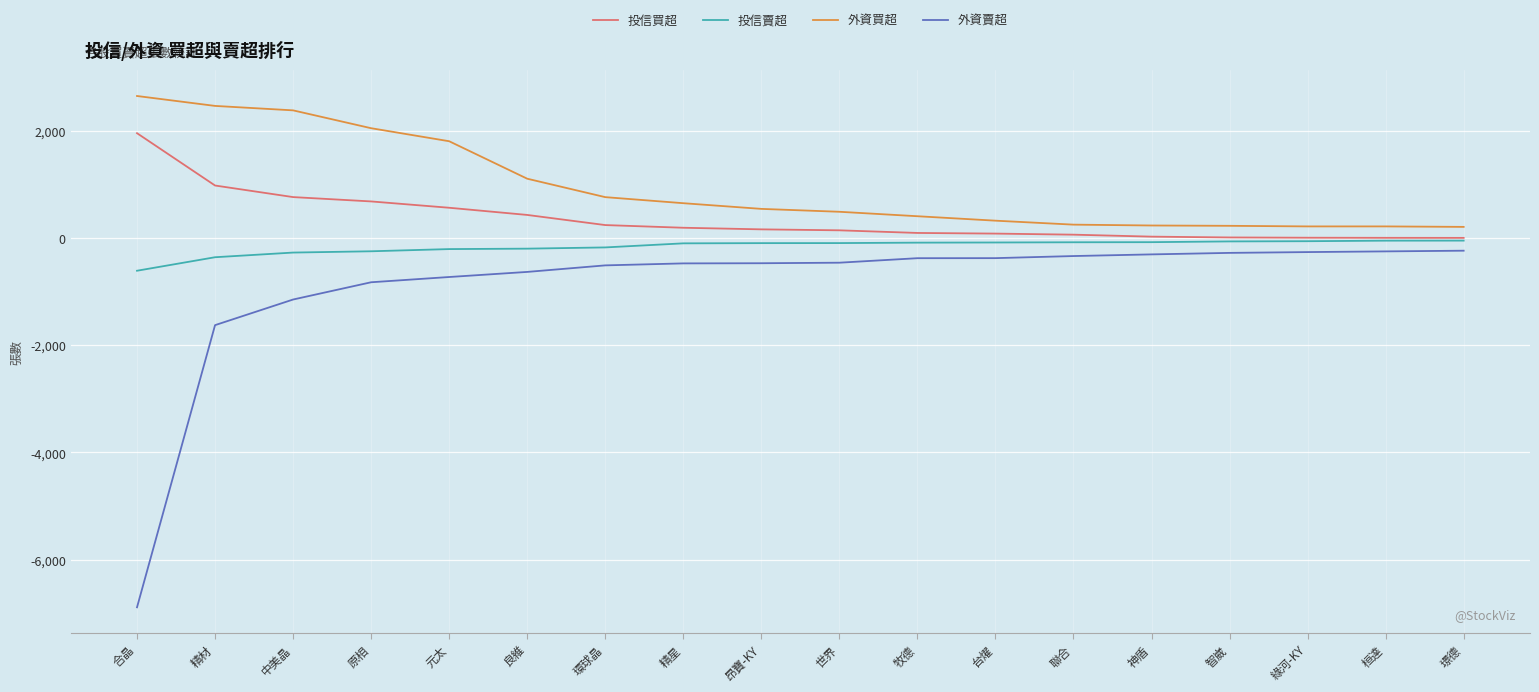

True or false: 外資買超 has a value of 1106 at 良維.

True